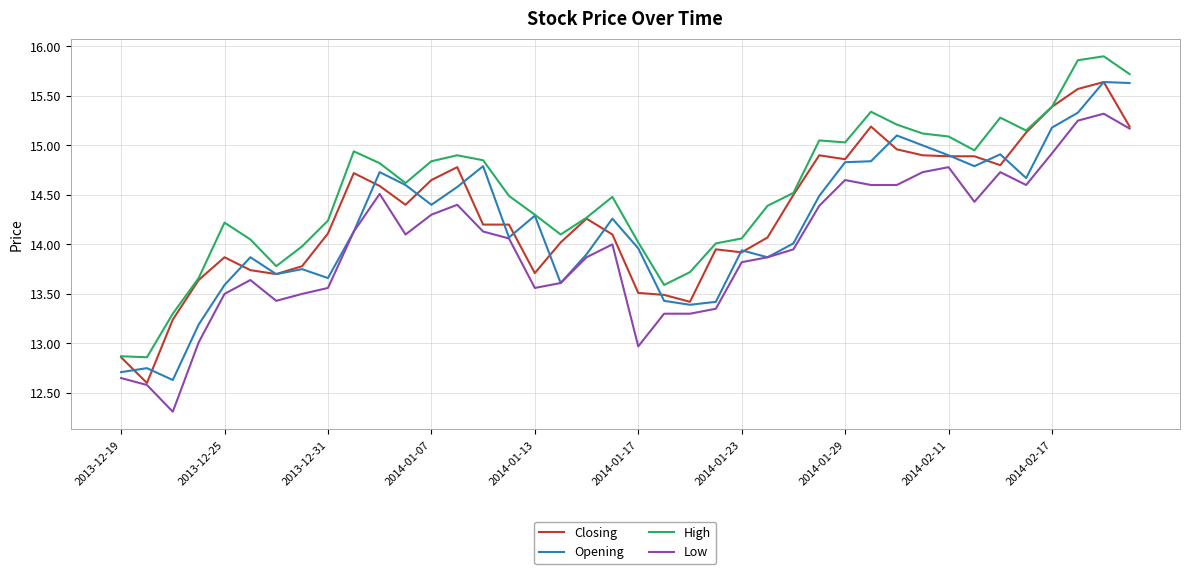

True or false: Low and High cross at least once.

False